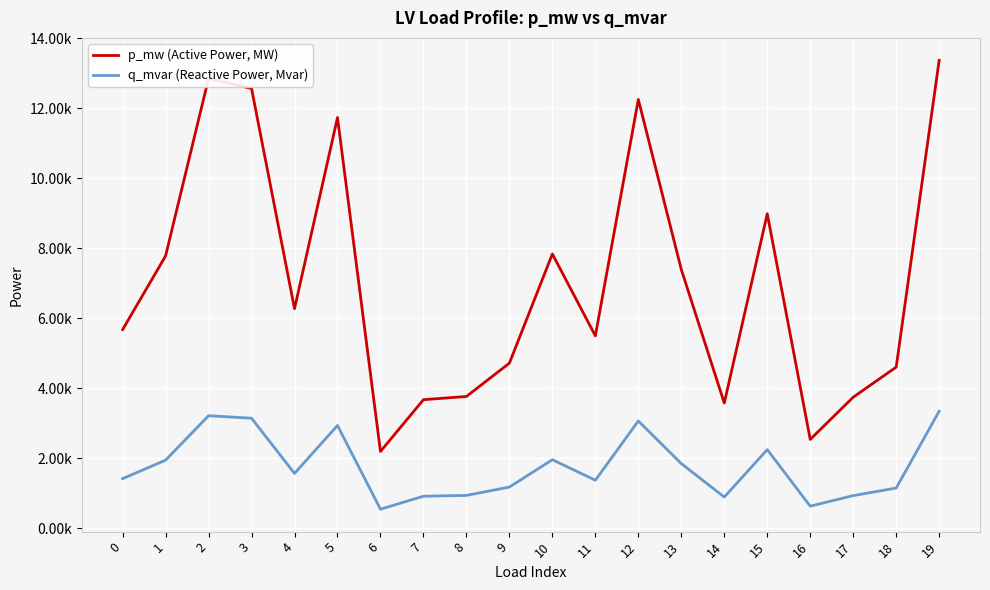

Which label corresponds to the largest value in the chart?

19